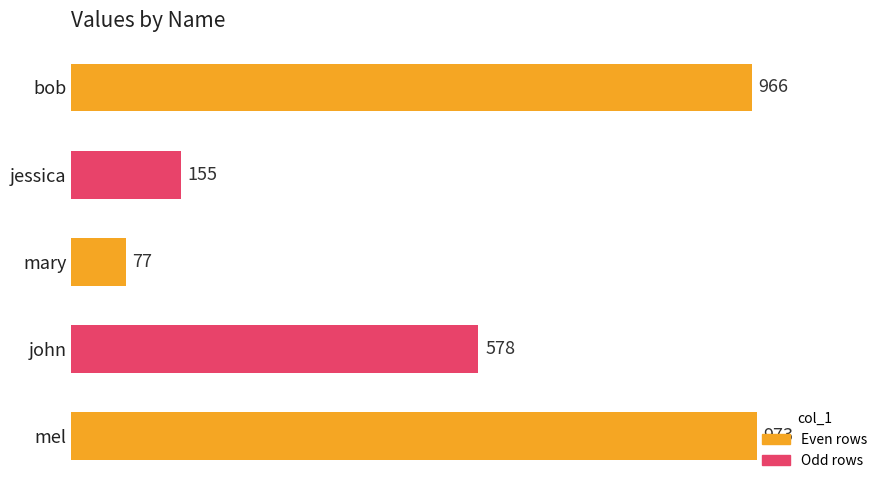

Count the number of categories in the chart.

5